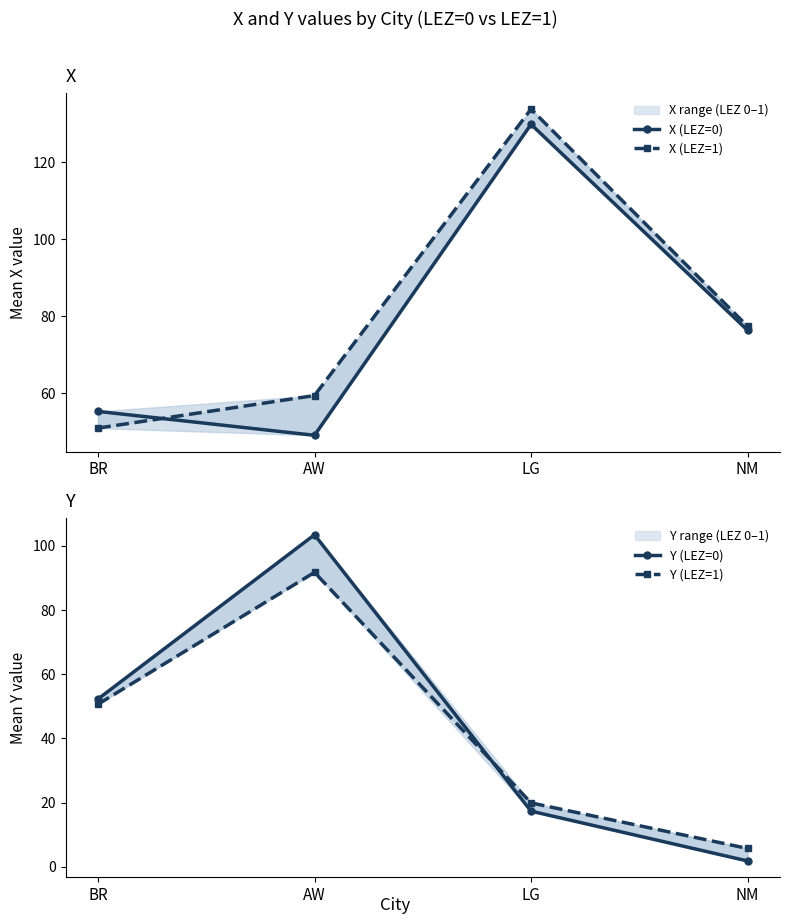

Between AW and NM, which series saw the biggest shift?

Y (LEZ=0)